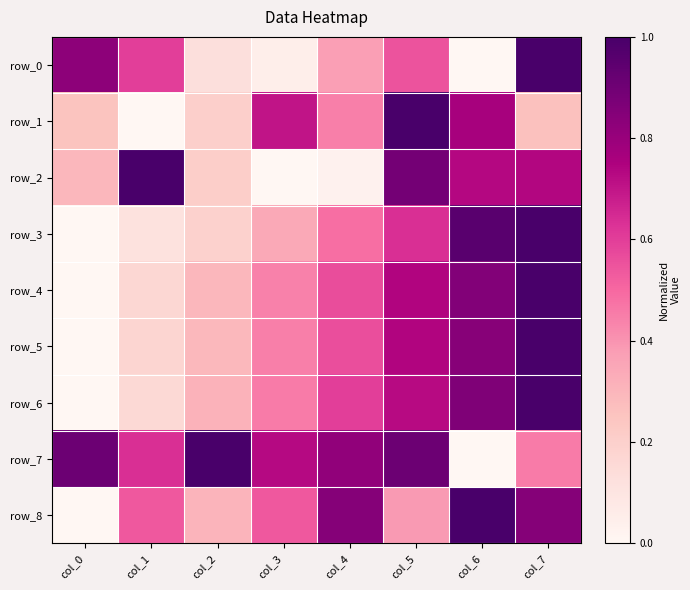

Is it true that row_6 equals 0.9 at col_6?

True